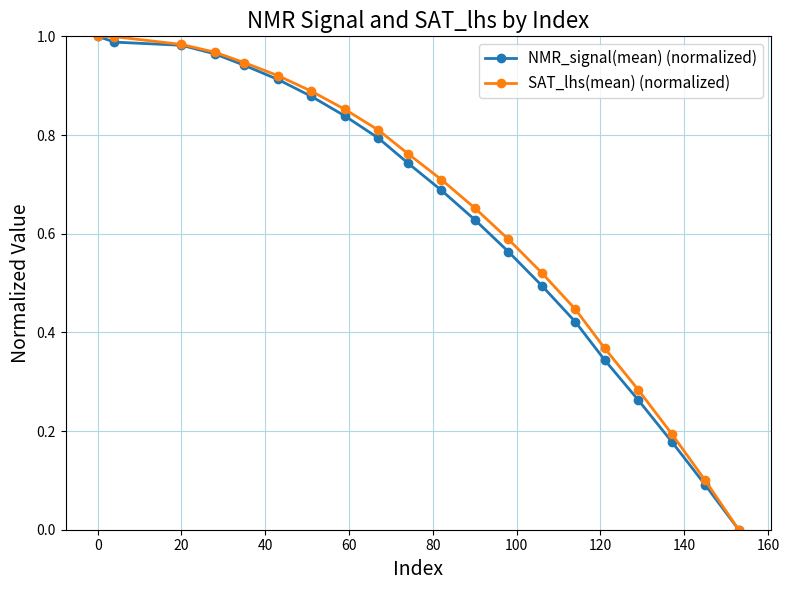

True or false: NMR_signal(mean) (normalized) has more than 2 interior local peaks.

False